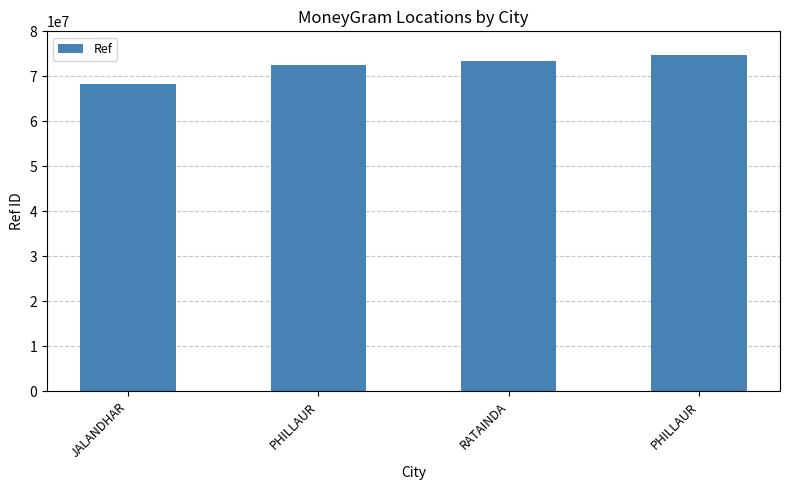

What is the label of the 4th bar from the left?

PHILLAUR